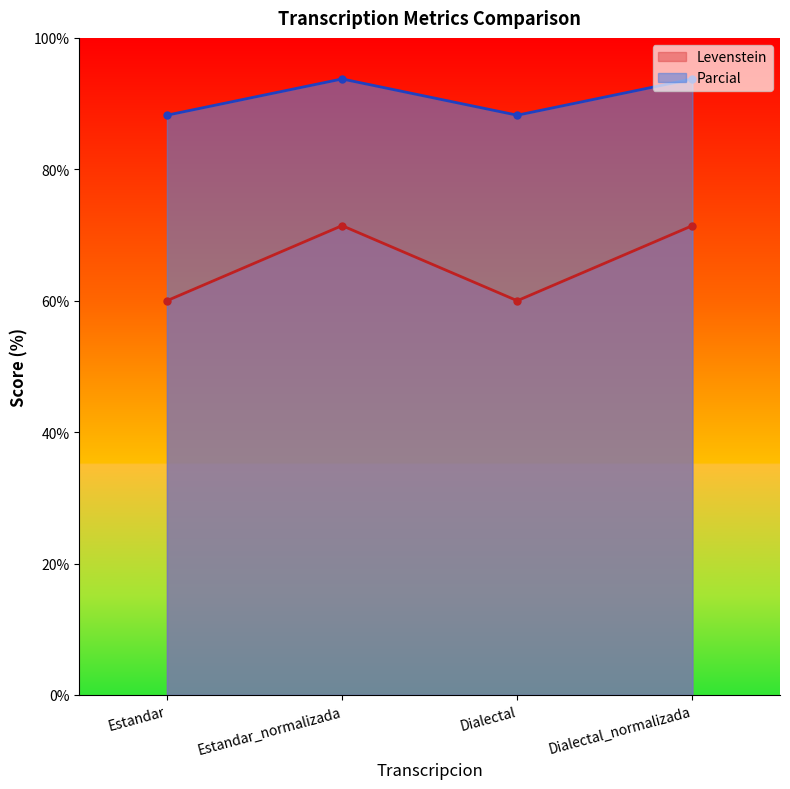

What is the average value of the Levenstein series?

65.7